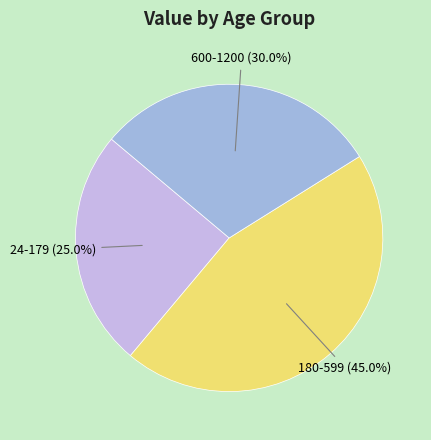

To the nearest percent, what is the difference between the 180-599 and 24-179 slice percentages?

20%